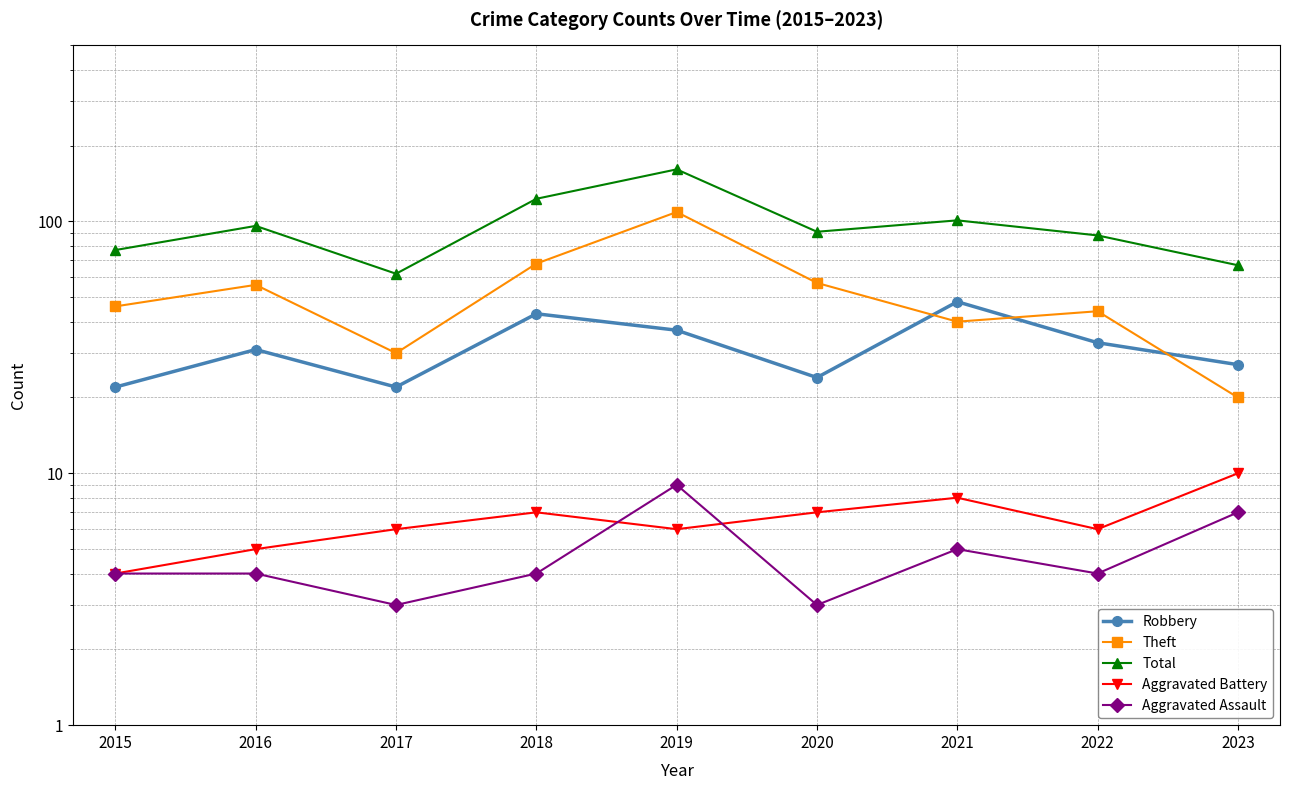

How many distinct data groups are displayed?

5